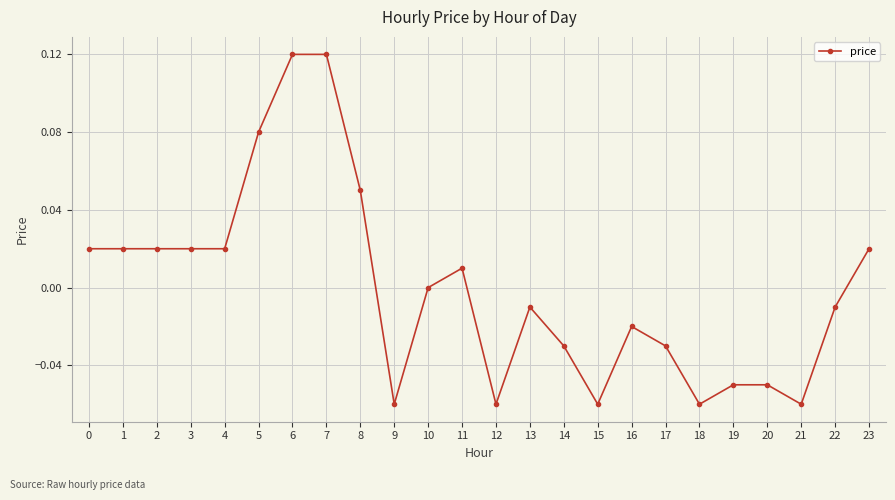

Which has a higher value, 5 or 9?

5